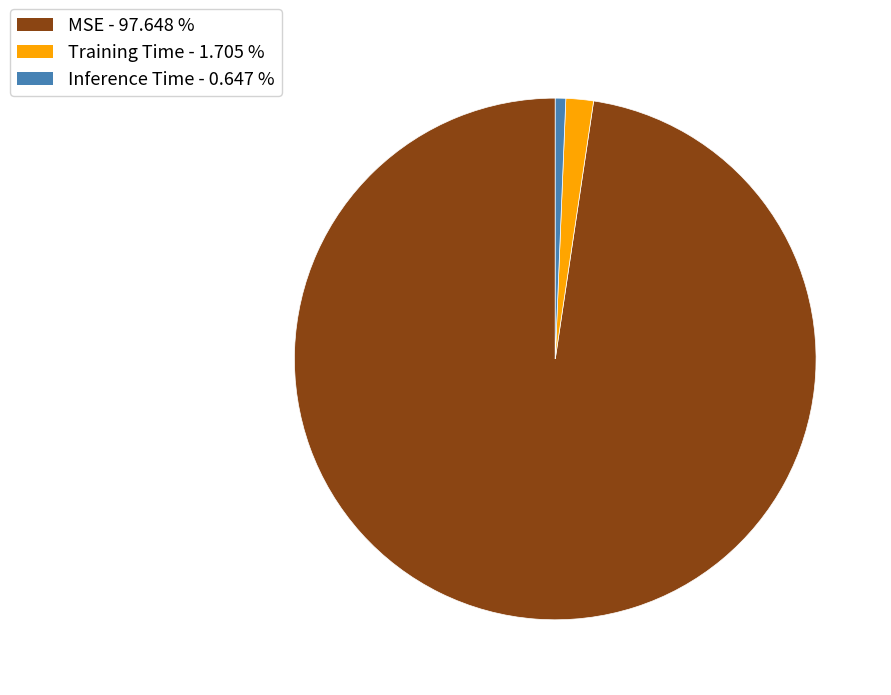

Which category has the biggest portion of the pie?

MSE